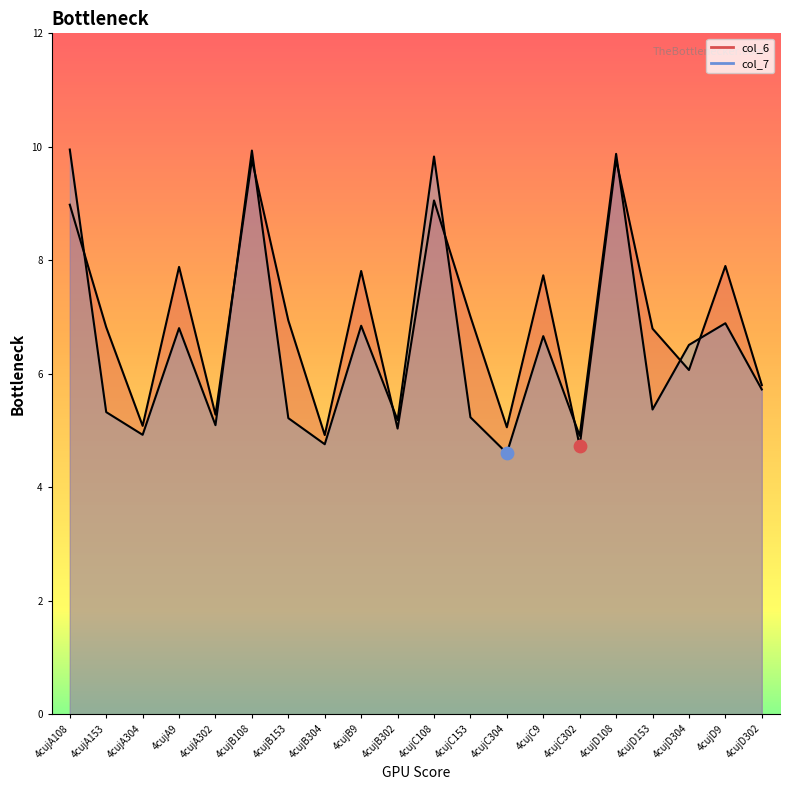

What are all the series names shown in the legend?

col_6, col_7